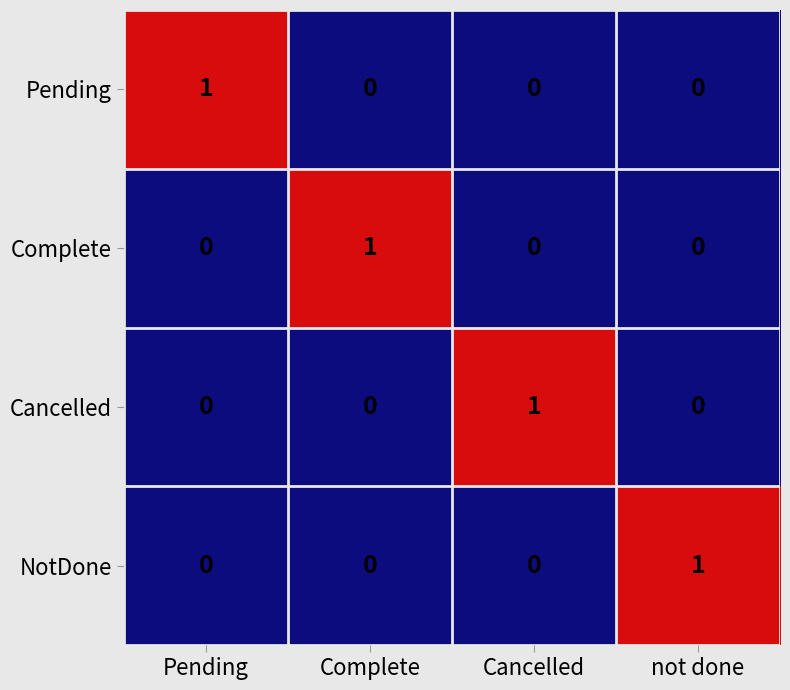

The value of Complete at Complete is 1. True or false?

True